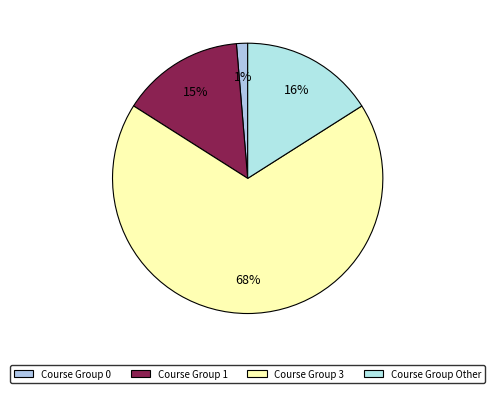

What percentage is the Course Group 1 slice, to the nearest percent?

15%